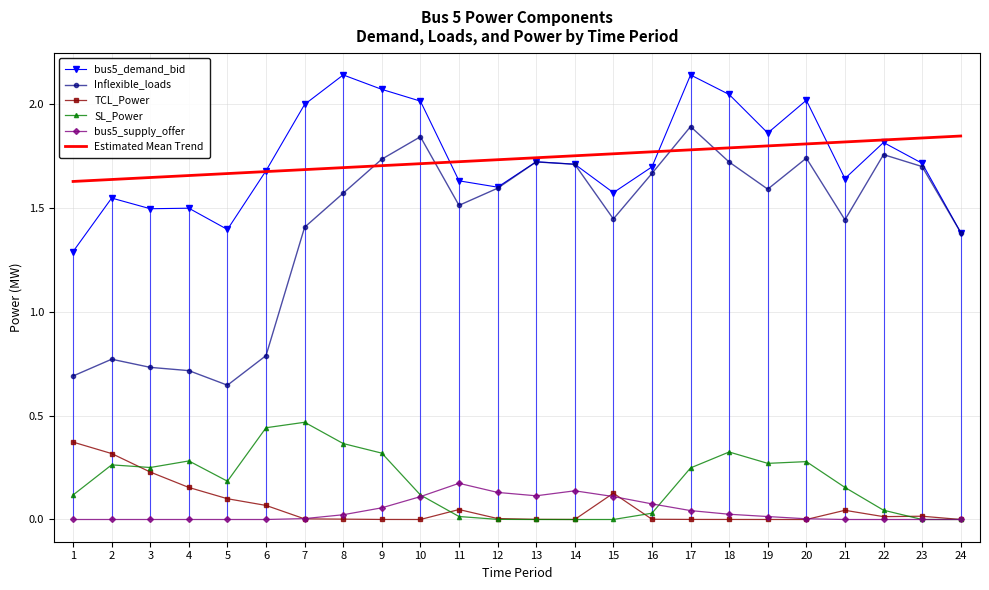

The Inflexible_loads series shows 1.7 at 14. True or false?

True